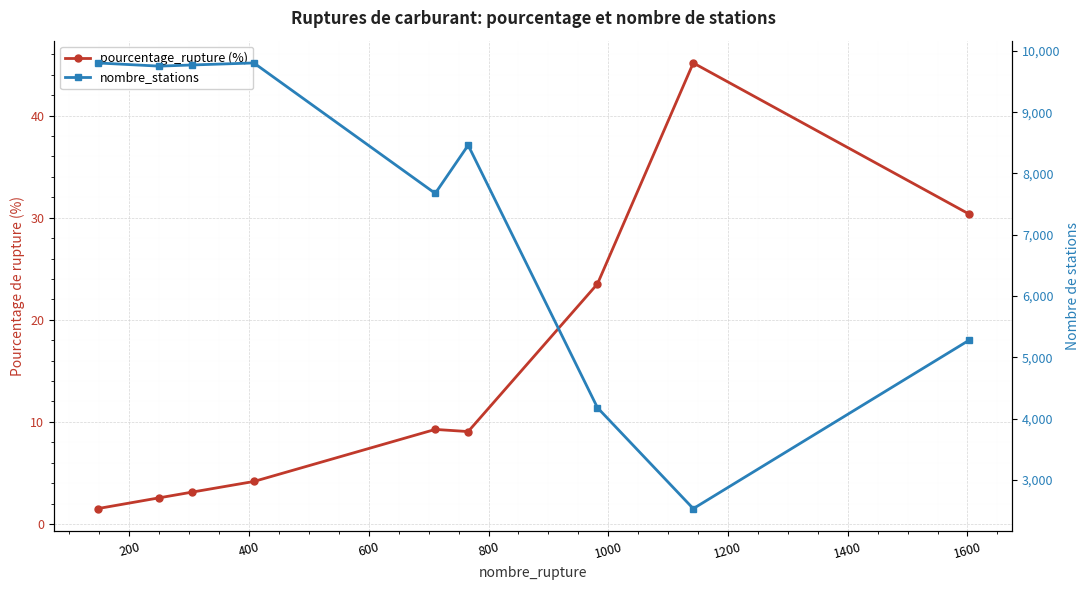

How many lines are shown in the chart?

2